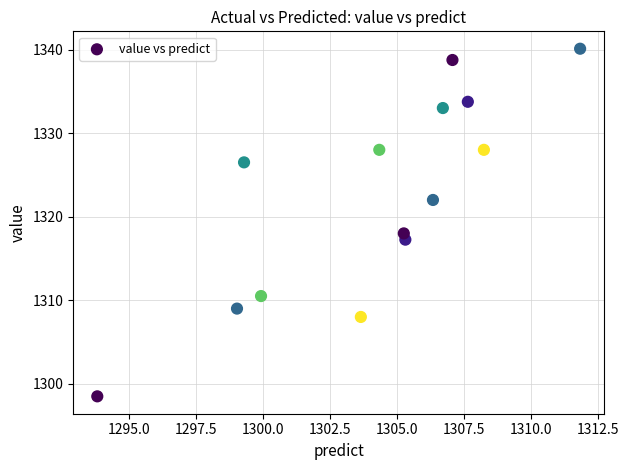

What Y value in the scatter plot is closest to 1319?

1318.0